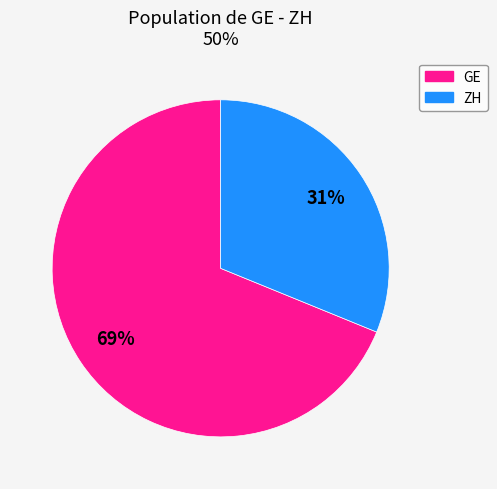

To the nearest percent, what is the average slice percentage?

50%